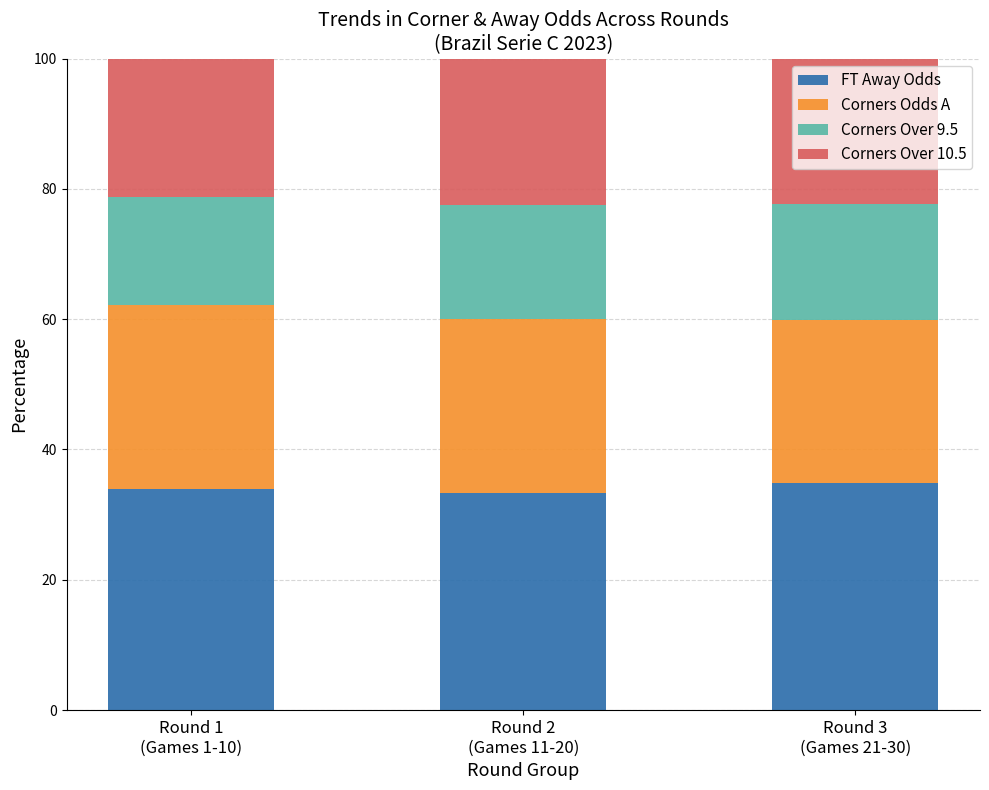

What is the lowest value of the FT Away Odds series?

33.3